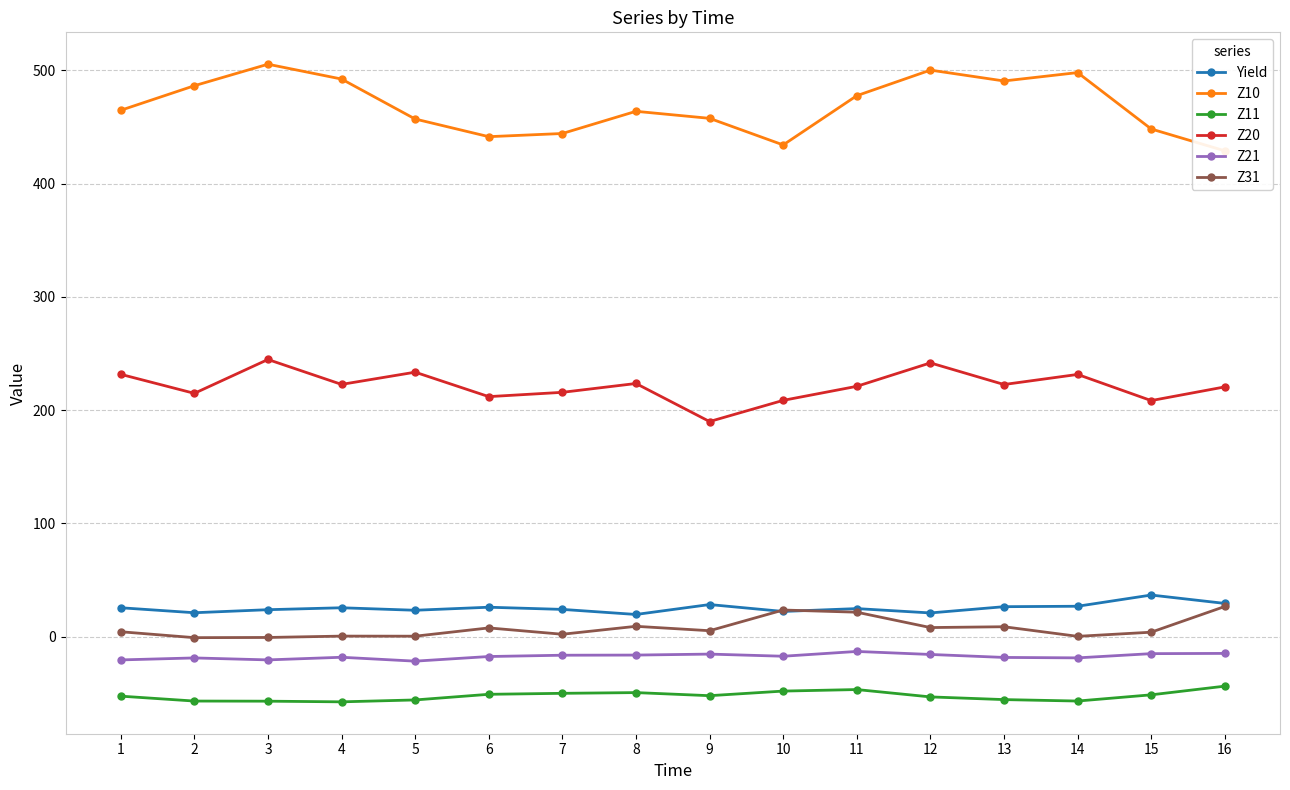

What is the highest value of the Z20 series?

244.7